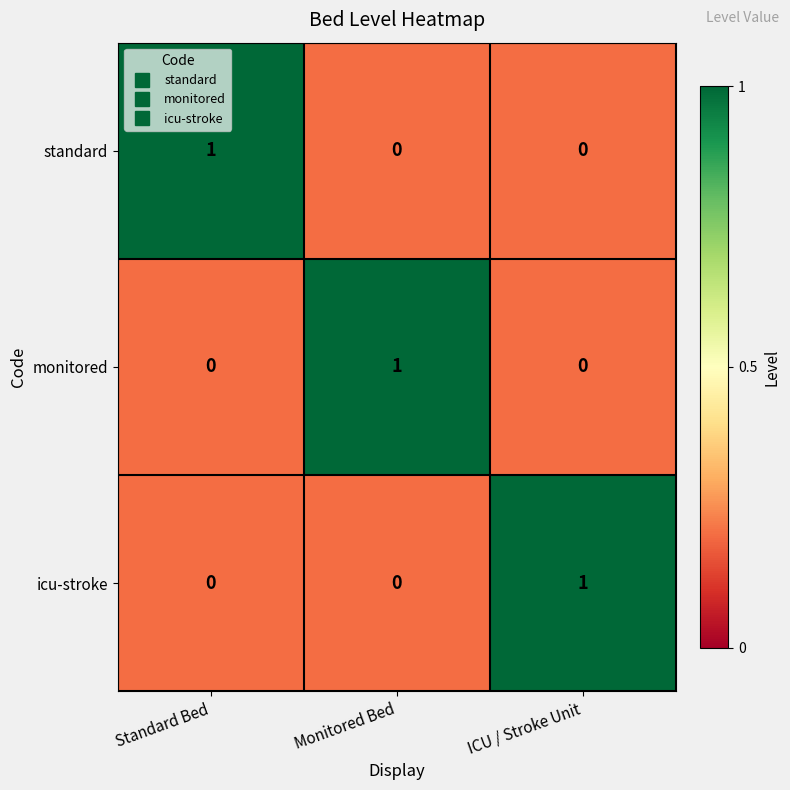

At how many categories does at least one series exceed 0?

3